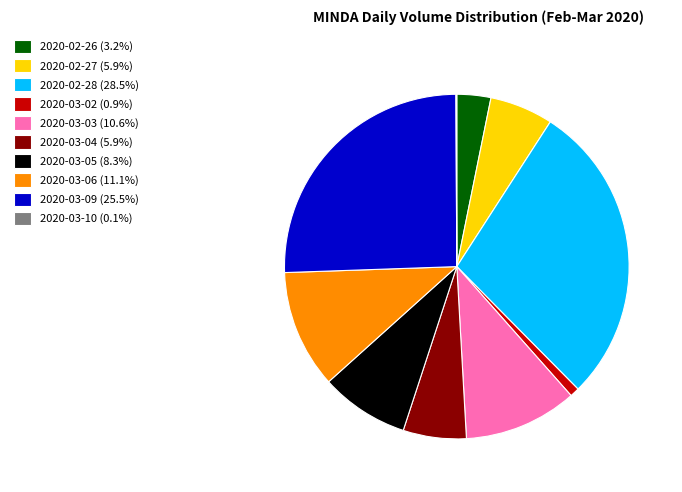

Does 2020-03-03 (10.6%) represent more than half of the total?

No